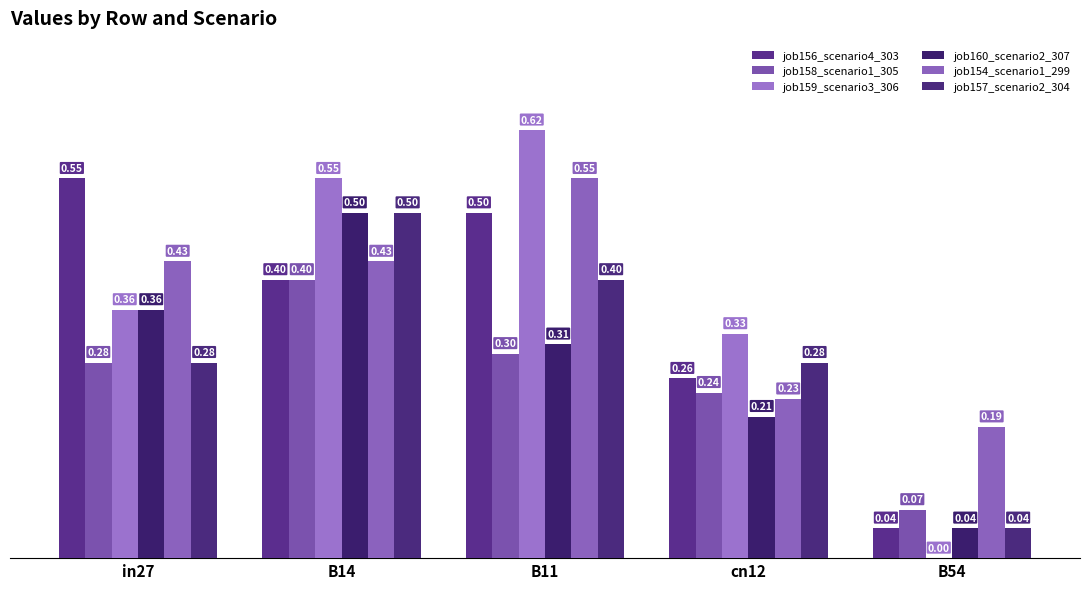

Rank the categories by job154_scenario1_299 value from highest to lowest.

B11, in27, B14, cn12, B54